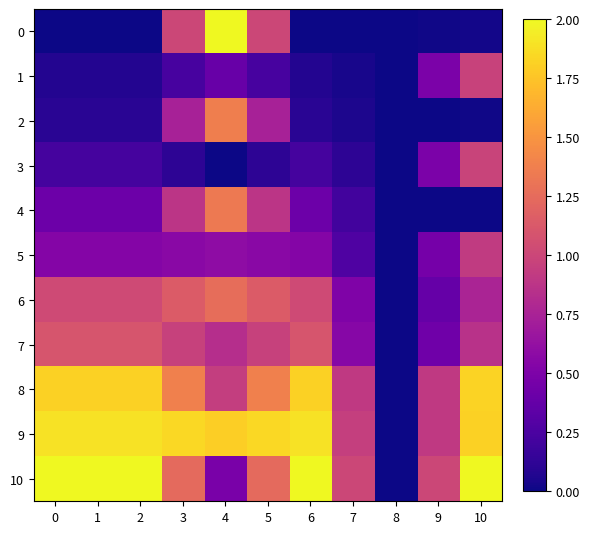

Reading right to left, transcribe all the data shown in this chart.

0: 10=0.0	9=0.0	8=0.0	7=0.0	6=0.0	5=1.0	4=2.0	3=1.0	2=0.0	1=0.0	0=0.0
1: 10=1.0	9=0.5	8=0.0	7=0.0	6=0.1	5=0.2	4=0.4	3=0.2	2=0.1	1=0.1	0=0.1
2: 10=0.0	9=0.0	8=0.0	7=0.0	6=0.1	5=0.7	4=1.4	3=0.7	2=0.1	1=0.1	0=0.1
3: 10=1.0	9=0.5	8=0.0	7=0.1	6=0.2	5=0.1	4=0.0	3=0.1	2=0.2	1=0.2	0=0.2
4: 10=0.0	9=0.0	8=0.0	7=0.2	6=0.4	5=0.9	4=1.3	3=0.9	2=0.4	1=0.4	0=0.4
5: 10=0.9	9=0.5	8=0.0	7=0.3	6=0.5	5=0.6	4=0.6	3=0.6	2=0.5	1=0.5	0=0.5
6: 10=0.8	9=0.4	8=0.0	7=0.5	6=1.0	5=1.1	4=1.3	3=1.1	2=1.0	1=1.0	0=1.0
7: 10=0.9	9=0.4	8=0.0	7=0.6	6=1.1	5=1.0	4=0.8	3=1.0	2=1.1	1=1.1	0=1.1
8: 10=1.8	9=0.9	8=0.0	7=0.9	6=1.8	5=1.4	4=0.9	3=1.4	2=1.8	1=1.8	0=1.8
9: 10=1.8	9=0.9	8=0.0	7=0.9	6=1.9	5=1.8	4=1.8	3=1.8	2=1.9	1=1.9	0=1.9
10: 10=2.0	9=1.0	8=0.0	7=1.0	6=2.0	5=1.2	4=0.5	3=1.2	2=2.0	1=2.0	0=2.0